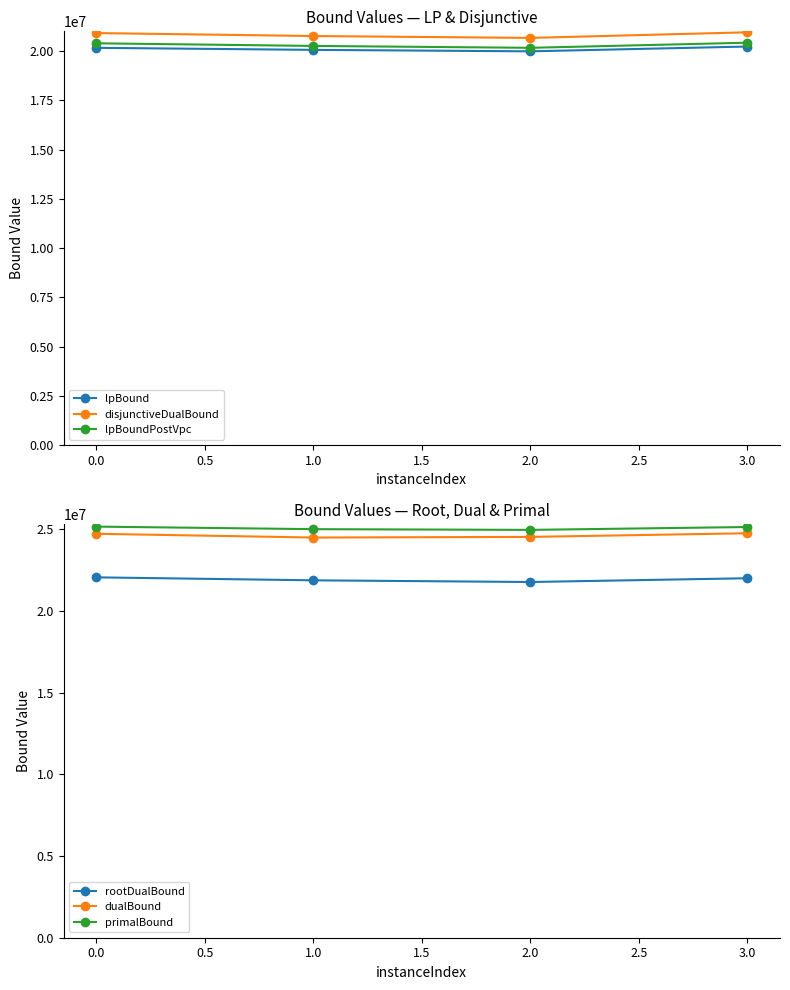

In disjunctiveDualBound, how many points are lower than both neighbors (excluding endpoints)?

1